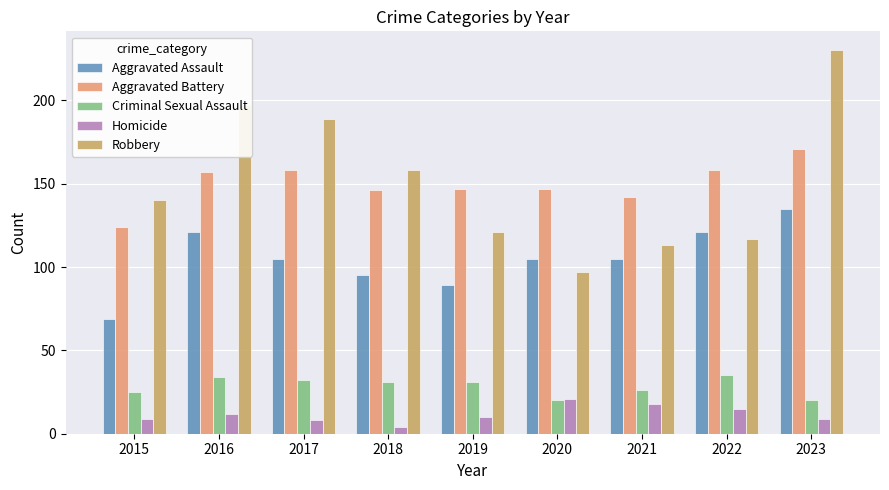

Count the number of categories in the chart.

9